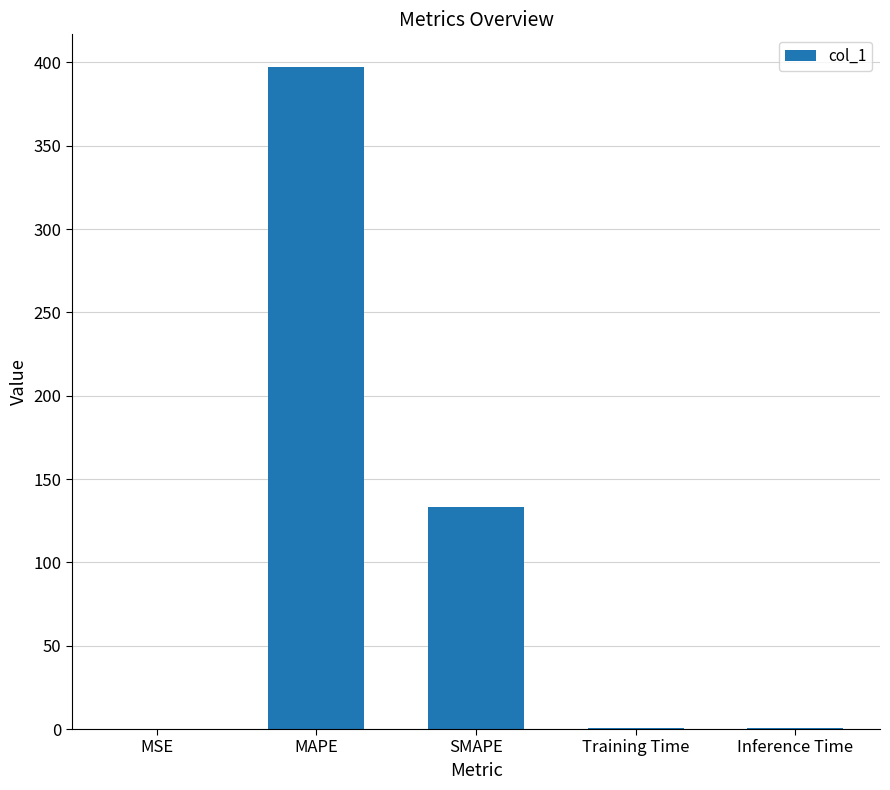

Between MSE and MAPE, which is larger?

MAPE